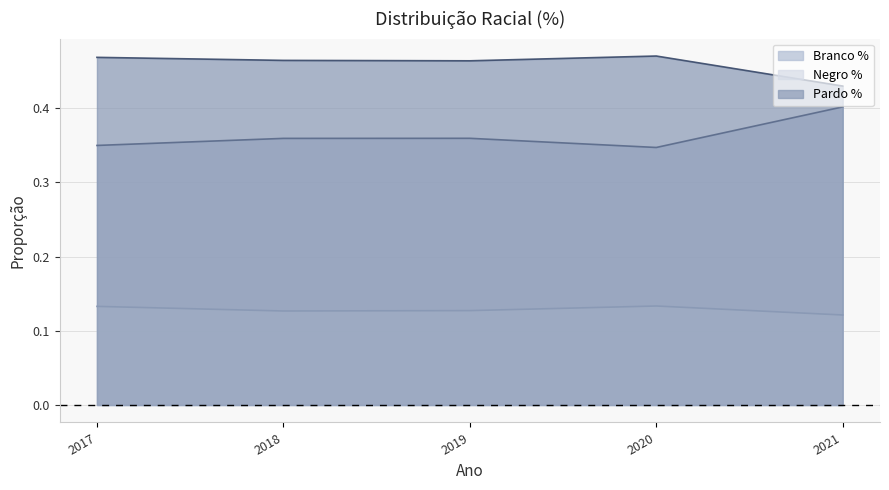

True or false: Branco % and Pardo % intersect in this chart.

False